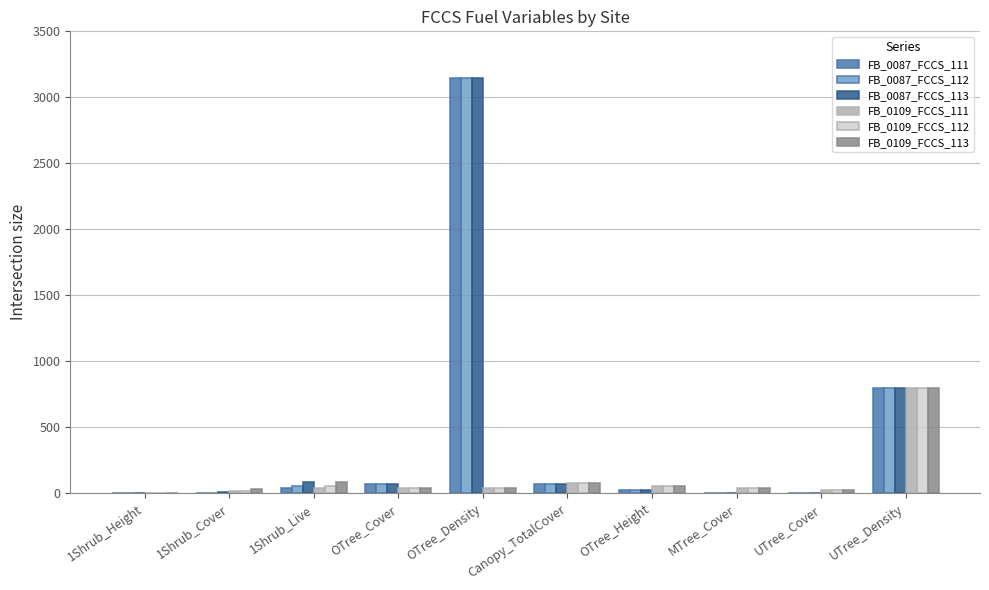

Does the chart contain stacked bars?

No